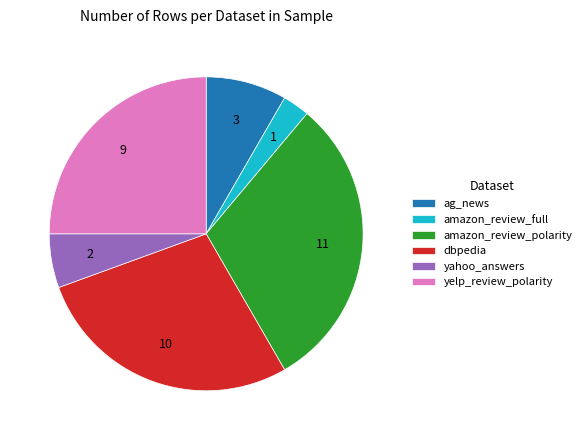

Count the number of slices in the pie.

6